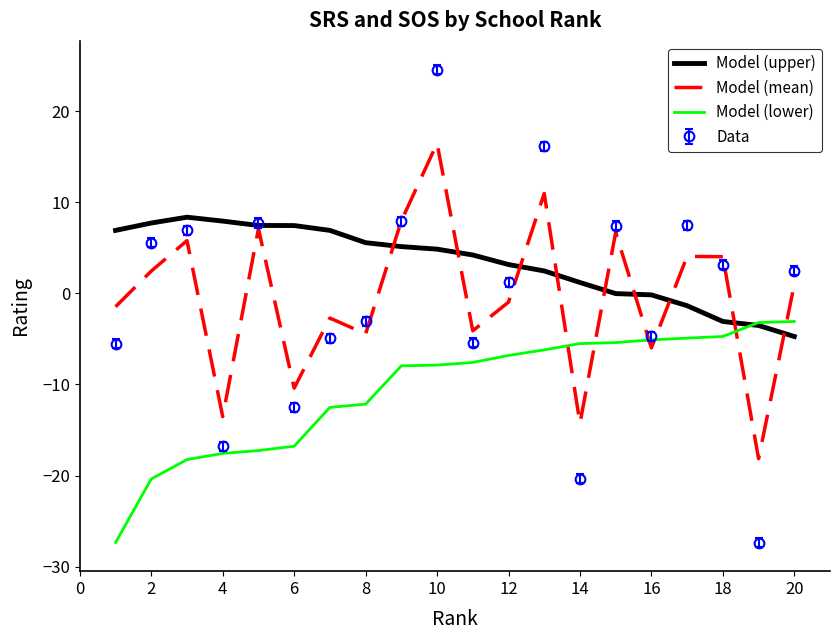

What are all the series names shown in the legend?

Model (upper), Model (mean), Model (lower), Data